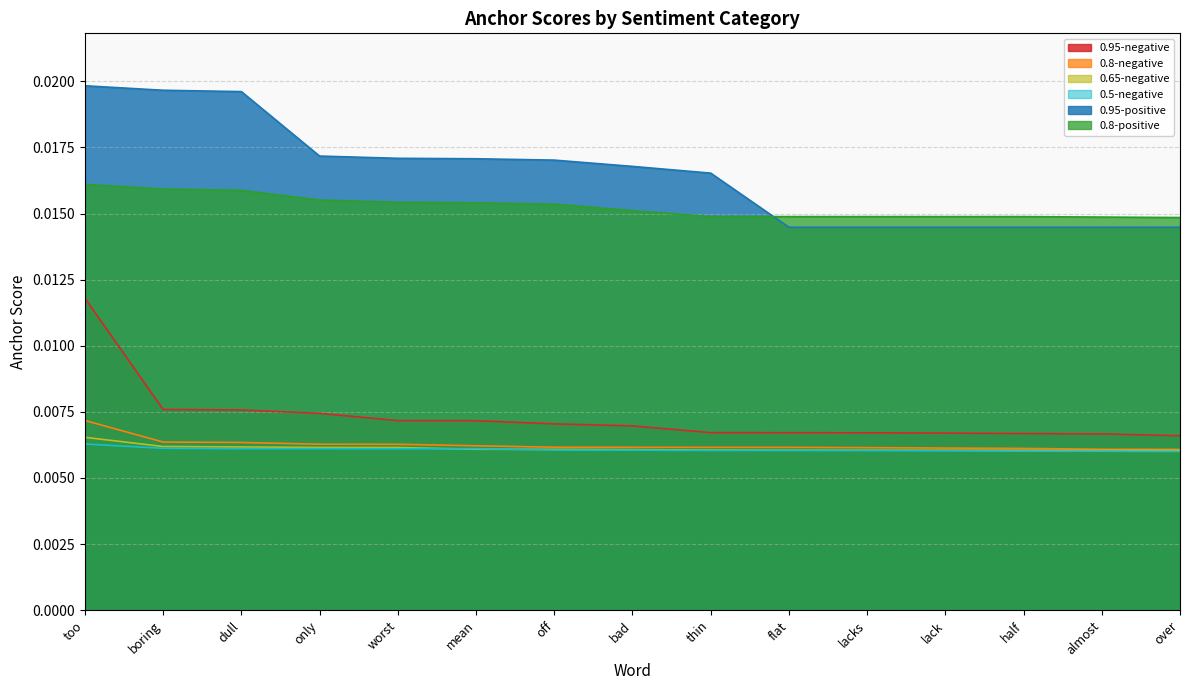

At how many categories does at least one series exceed 0?

15